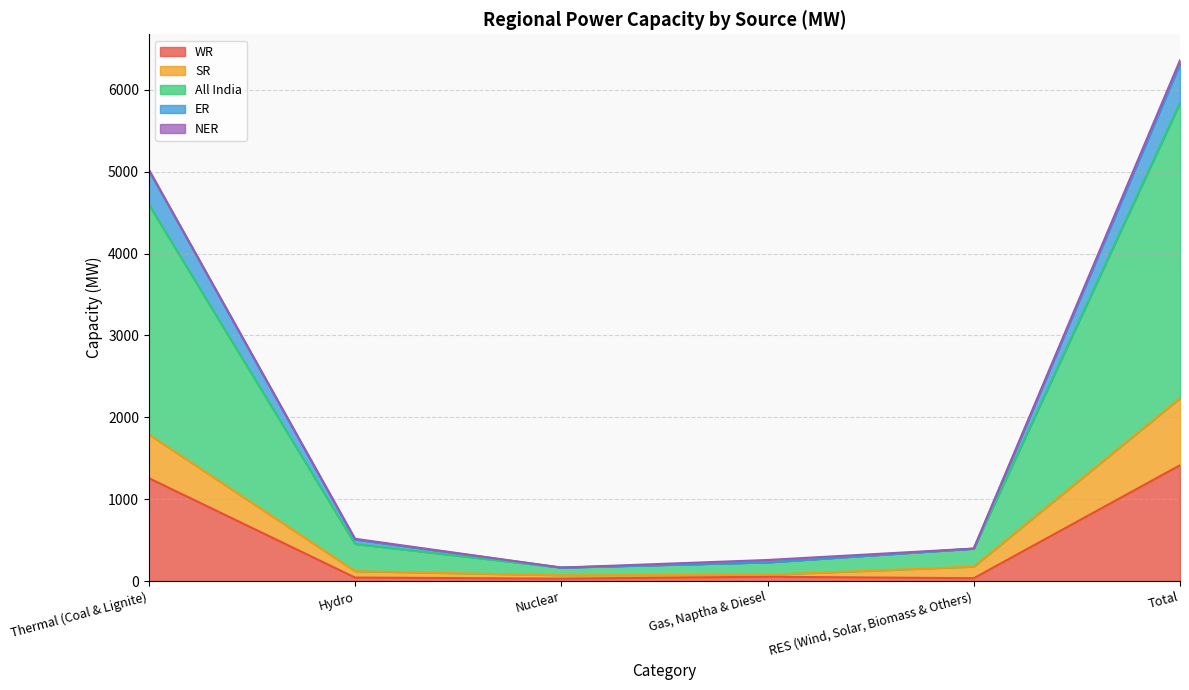

What is the maximum value for WR?

1414